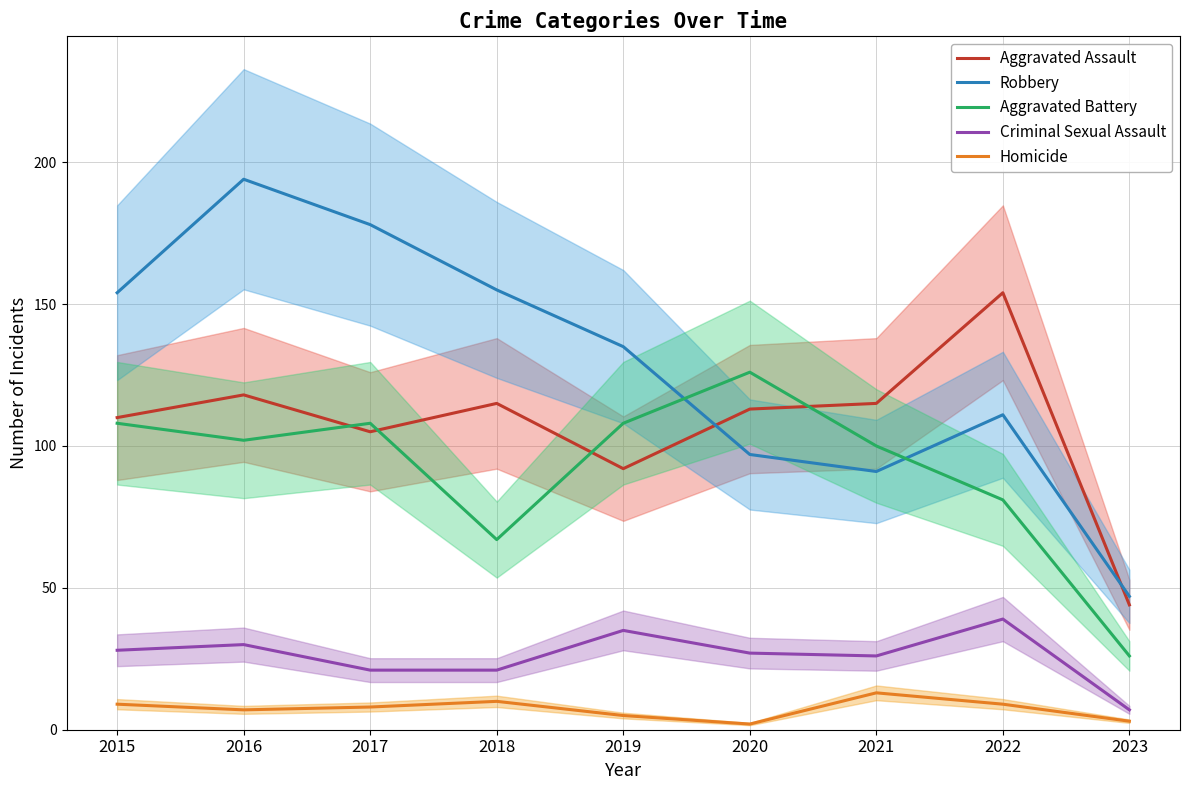

What are all the series names shown in the legend?

Aggravated Assault, Robbery, Aggravated Battery, Criminal Sexual Assault, Homicide